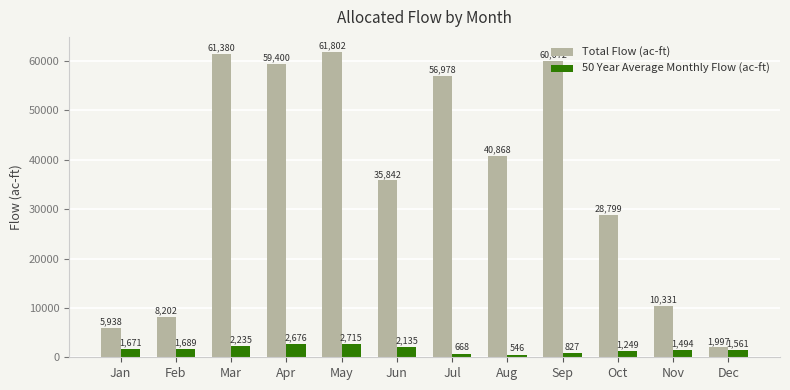

What is the approximate value of 50 Year Average Monthly Flow (ac-ft) at Sep?

828.0